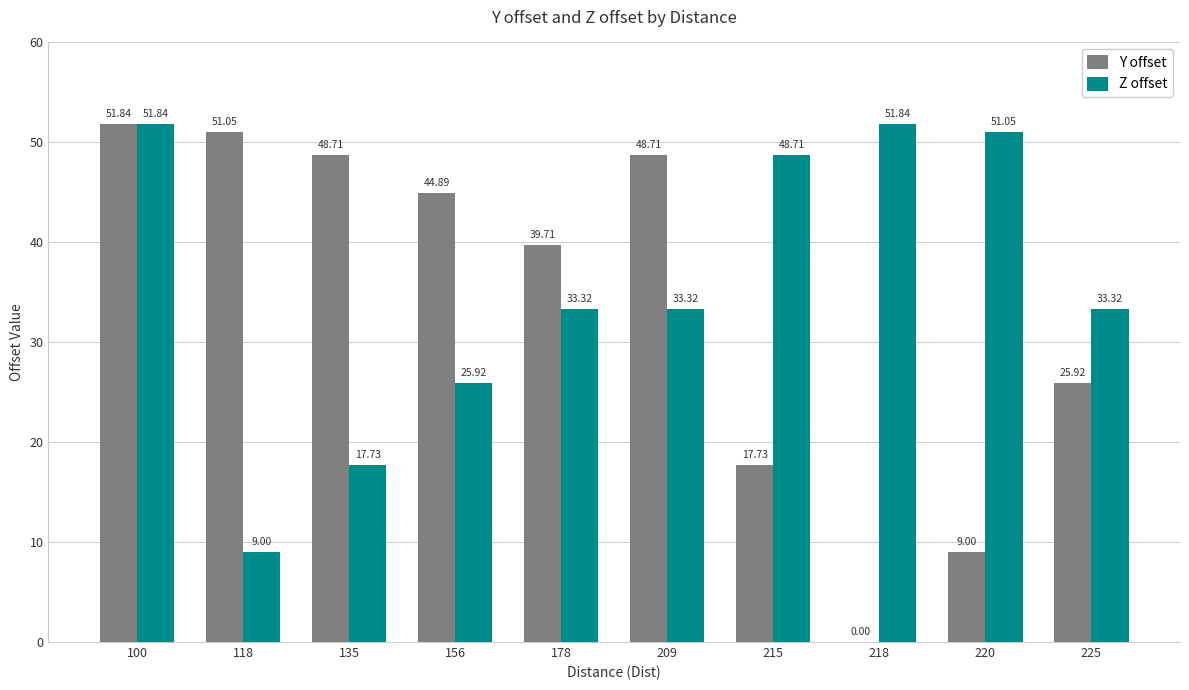

Is the value of Y offset at 225 greater than the value of Z offset at 220?

No